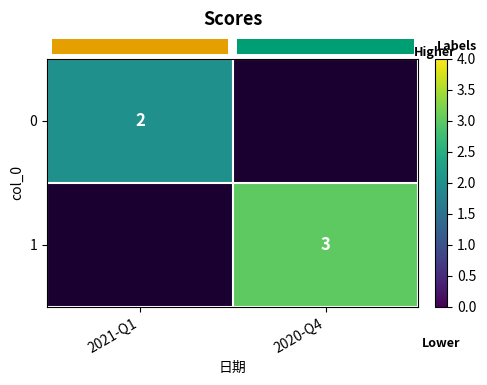

Is the value of row_0 at 2020-Q4 greater than the value of row_1 at 2020-Q4?

No